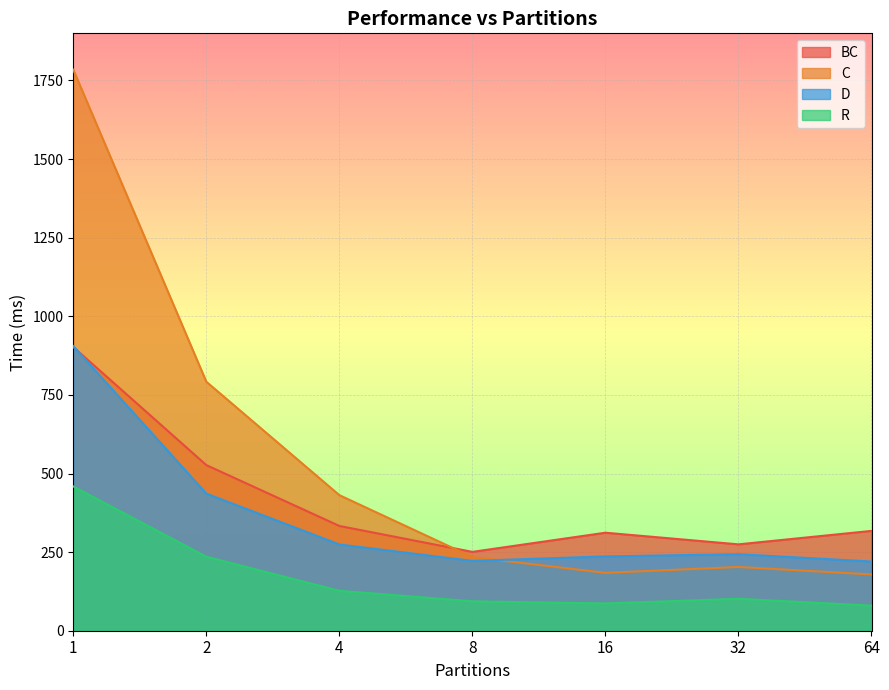

True or false: D has more than 0 points higher than both neighbors.

True